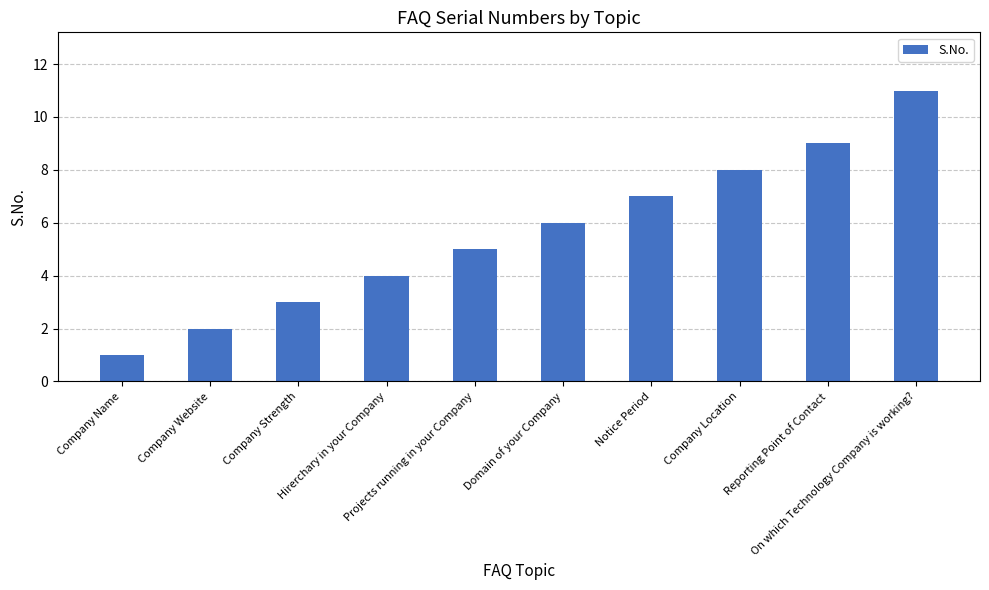

List the labels in order of value, largest first.

On which Technology Company is working?, Reporting Point of Contact, Company Location, Notice Period, Domain of your Company, Projects running in your Company, Hirerchary in your Company, Company Strength, Company Website, Company Name